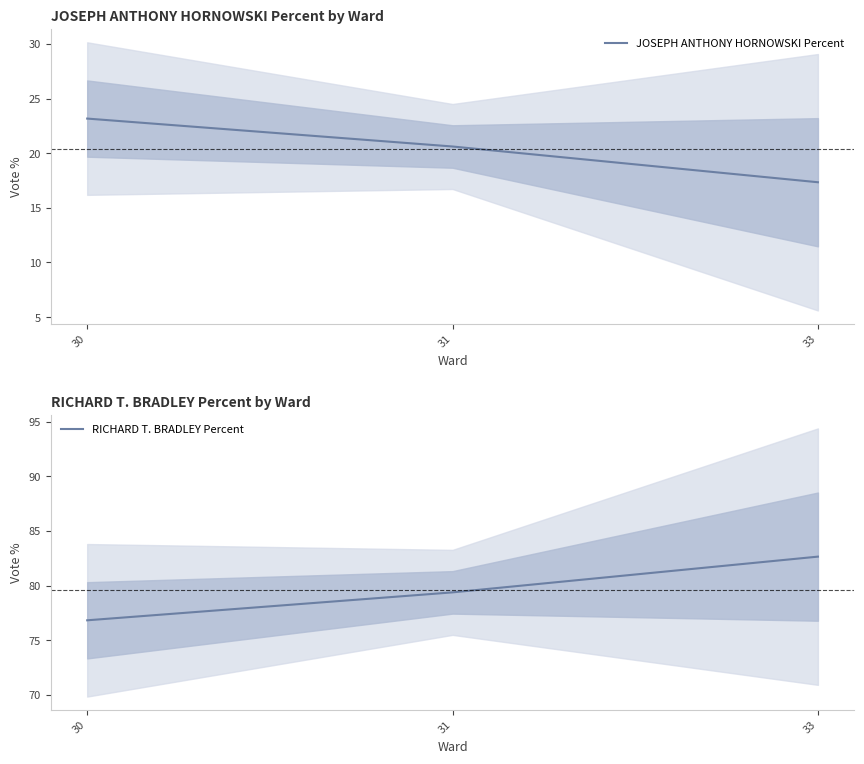

Reading left to right, extract all data points from this chart.

JOSEPH ANTHONY HORNOWSKI Percent: 30=23.2	31=20.6	33=17.3
RICHARD T. BRADLEY Percent: 30=76.8	31=79.4	33=82.7